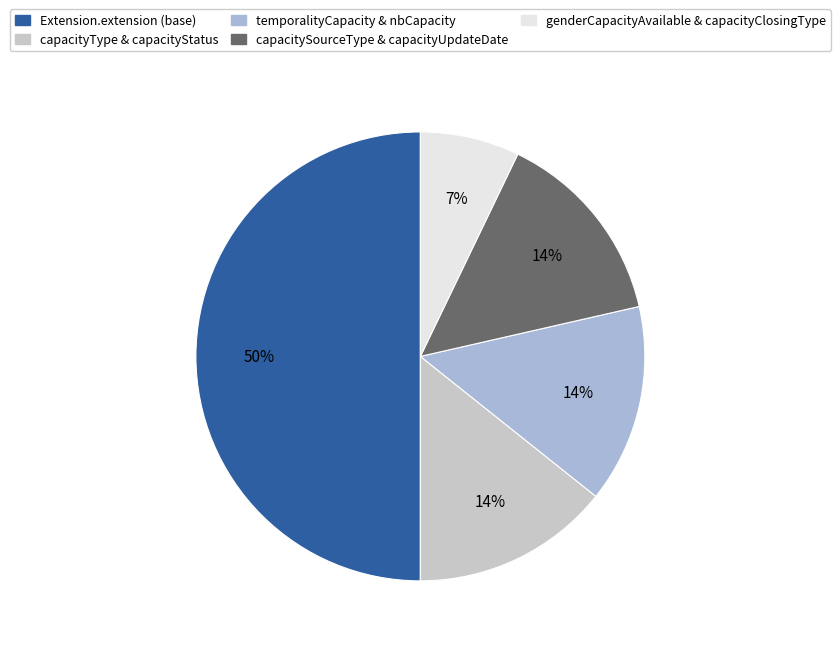

What is the smallest slice in the pie chart?

genderCapacityAvailable & capacityClosingType